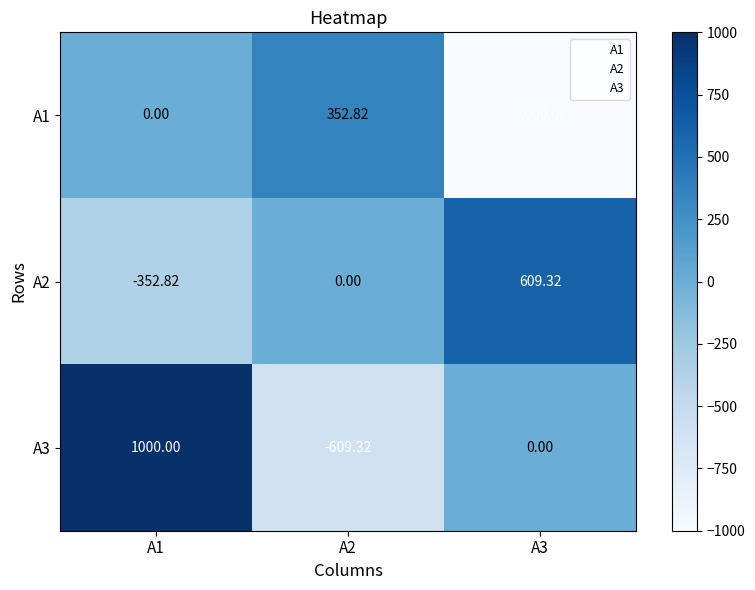

Is the value of A2 at A2 greater than the value of A1 at A2?

No